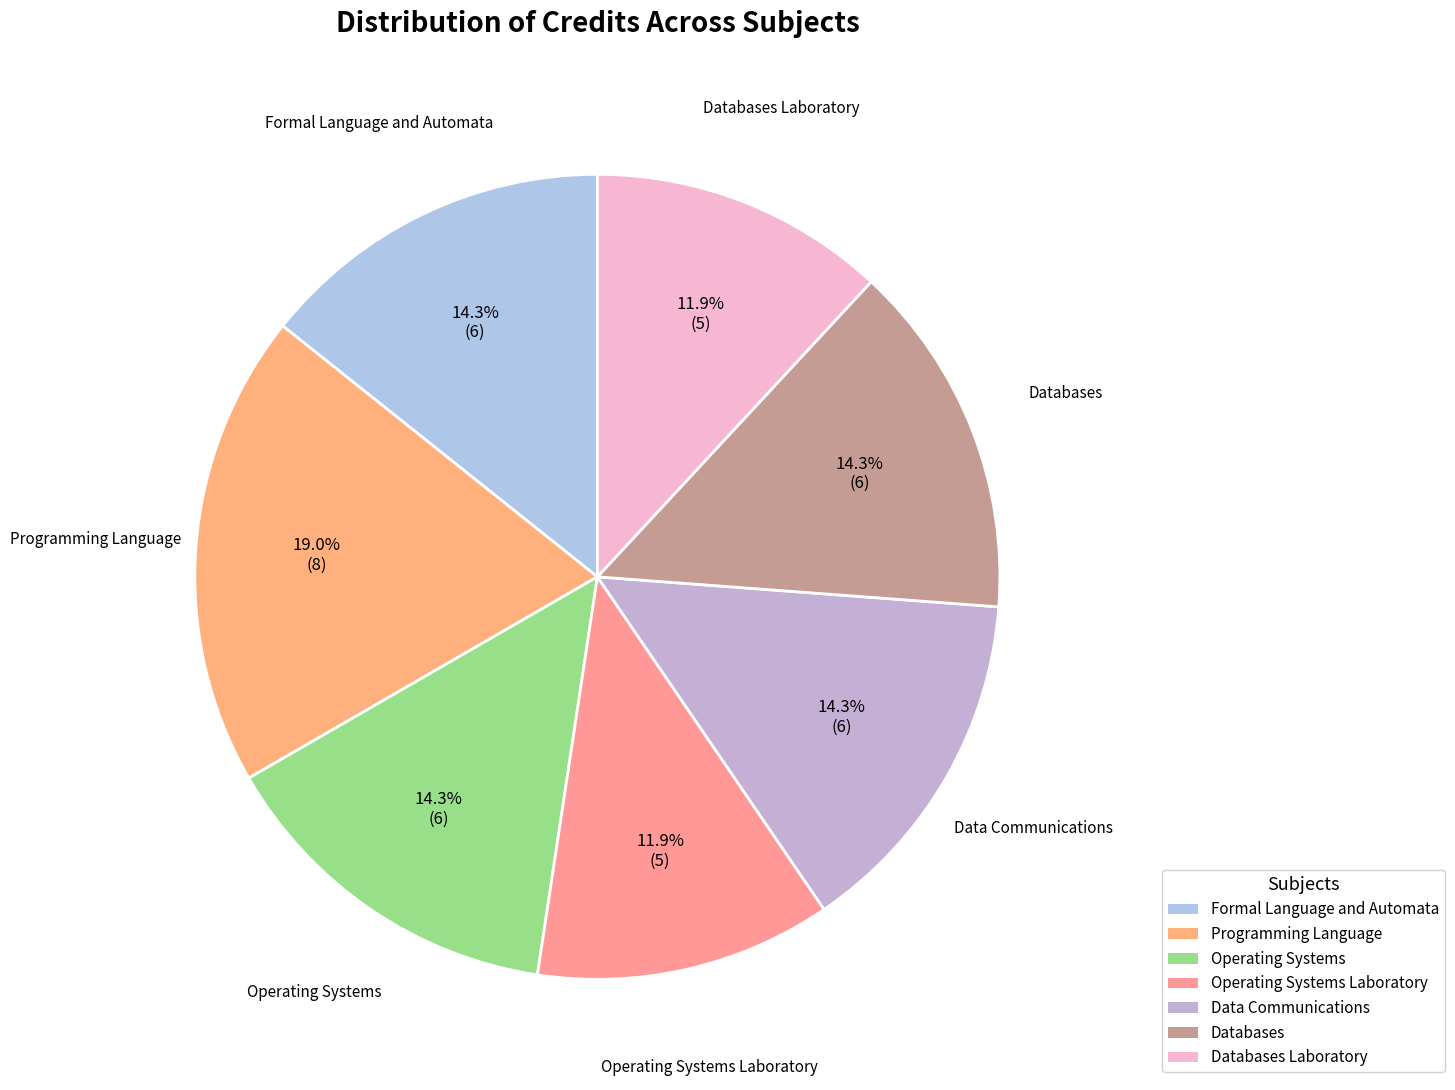

How many slices are in this pie chart?

7